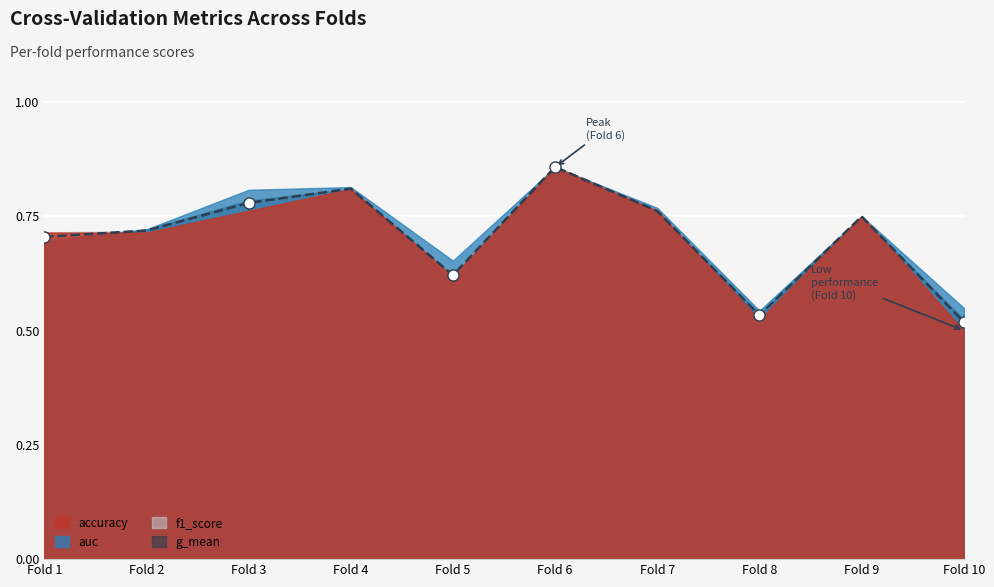

What is the difference between the maximum and minimum values in the accuracy series?

0.4